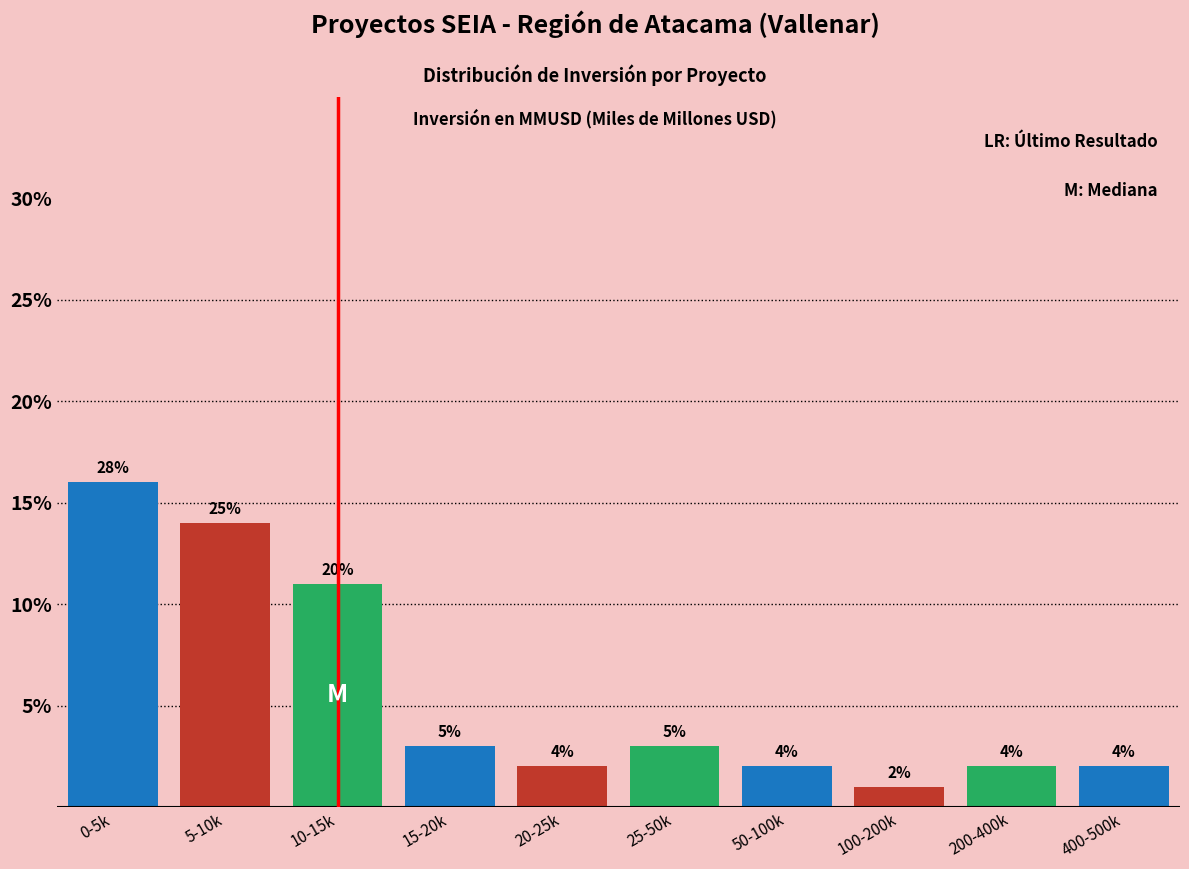

Does the chart contain any negative values?

No